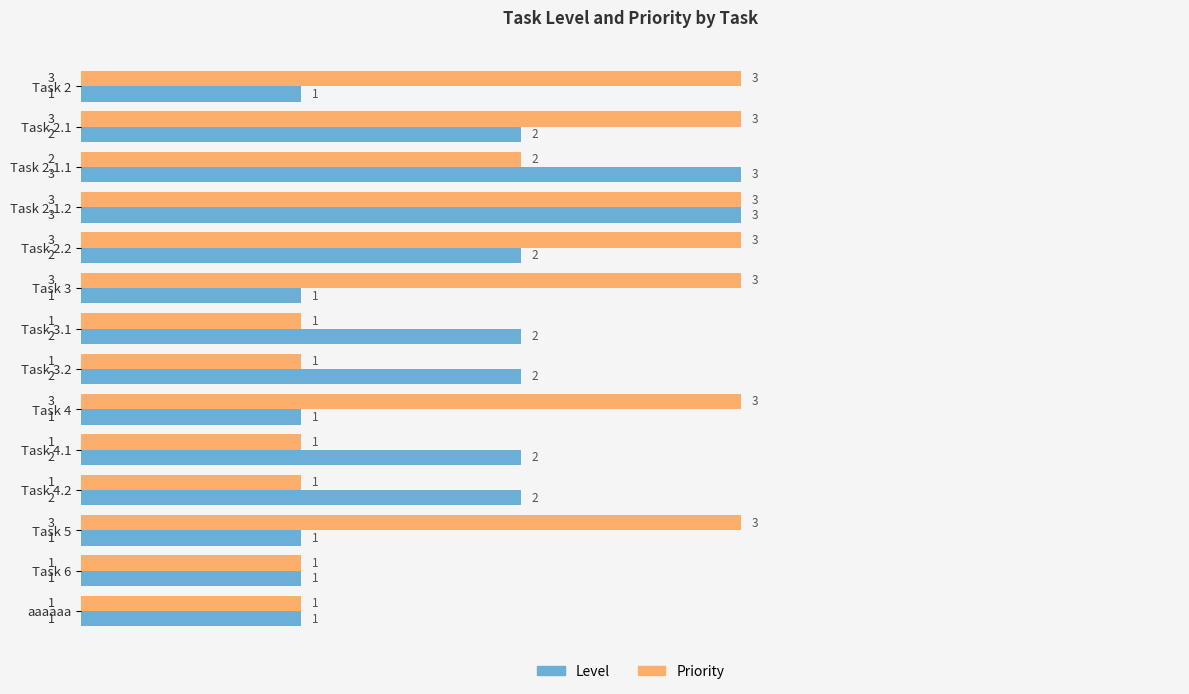

The Priority series shows 3 at Task 2.1.2. True or false?

True